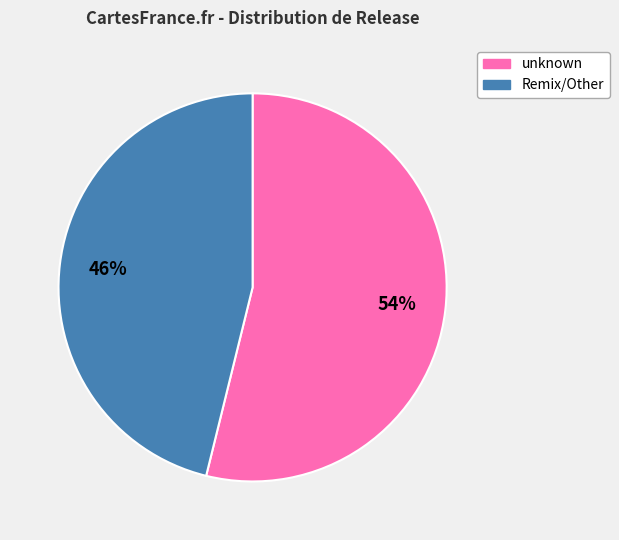

To the nearest percent, what portion does Remix/Other represent?

46%